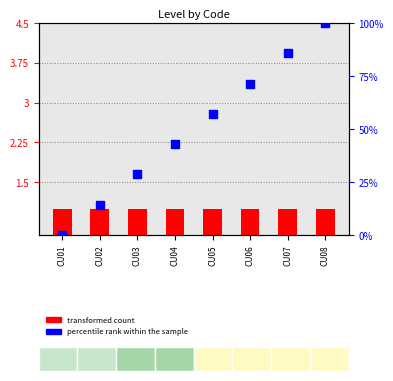

At which category is the sum across all series the highest?

CU08